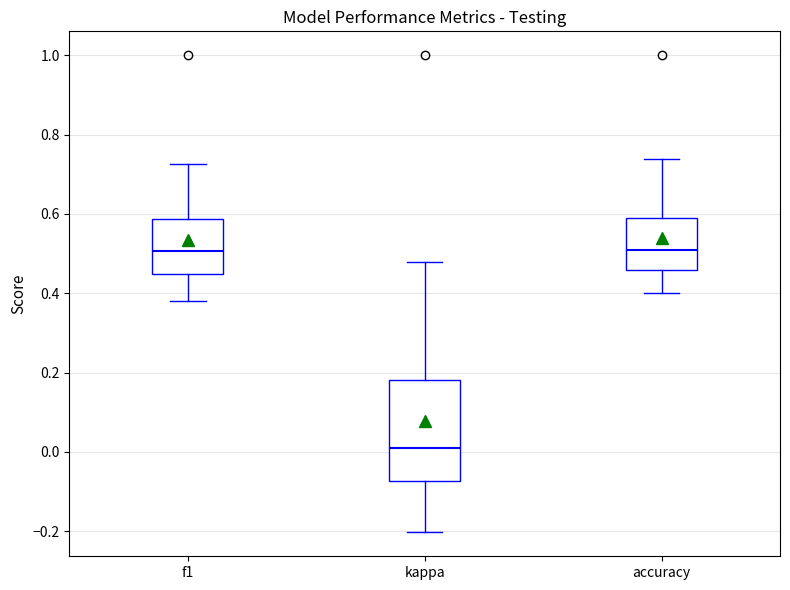

Where is the upper edge of the box for kappa on the y-axis? The values are not printed on the chart, so give them approximately, as read against the axis.

0.18